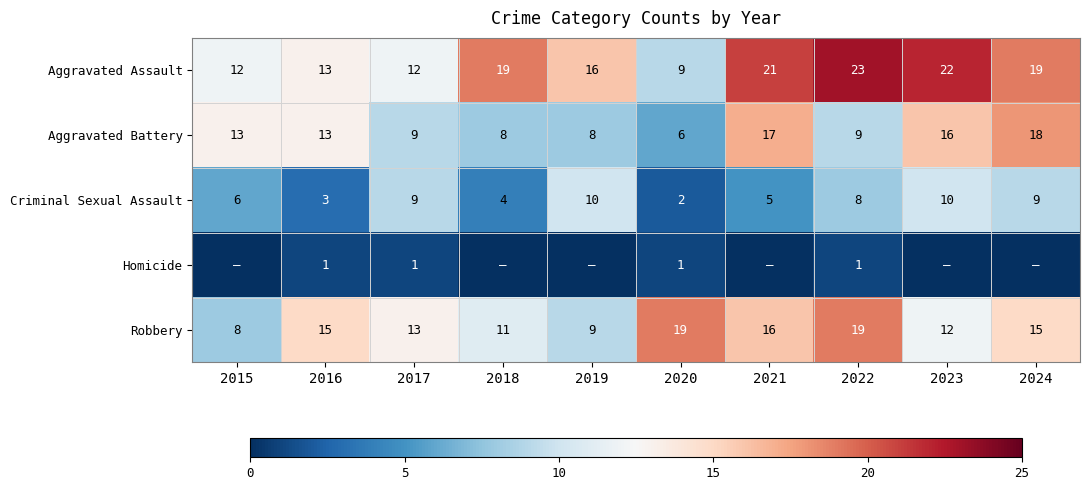

Which label corresponds to the smallest value in the chart?

2015